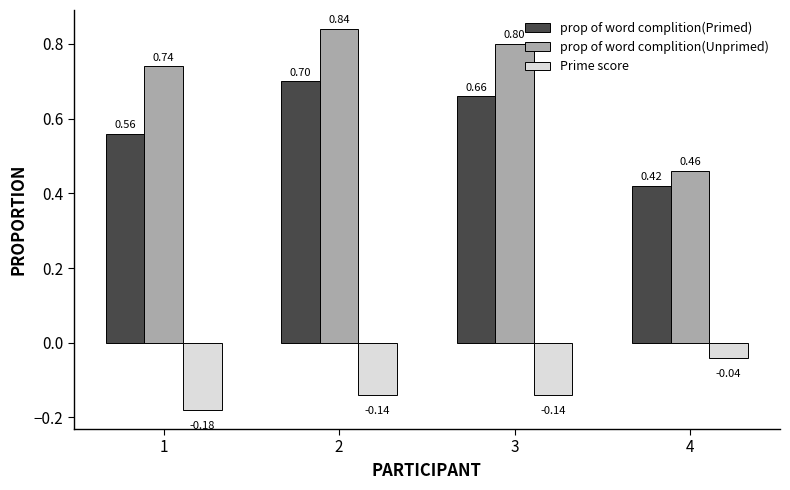

What is the value of the prop of word complition(Unprimed) bar at the 1st from the left?

0.7